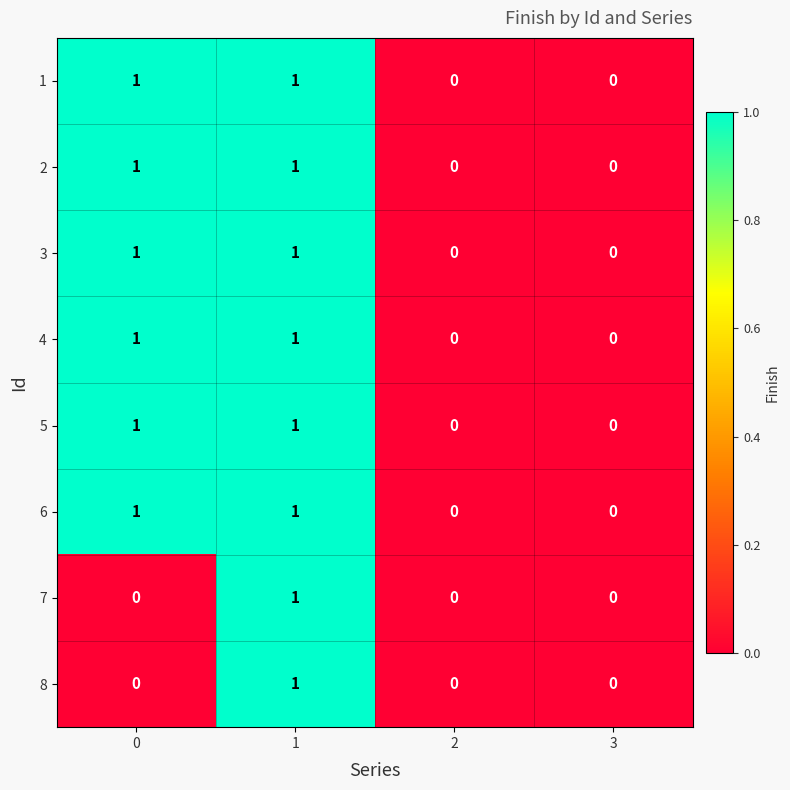

How many distinct data groups are displayed?

8